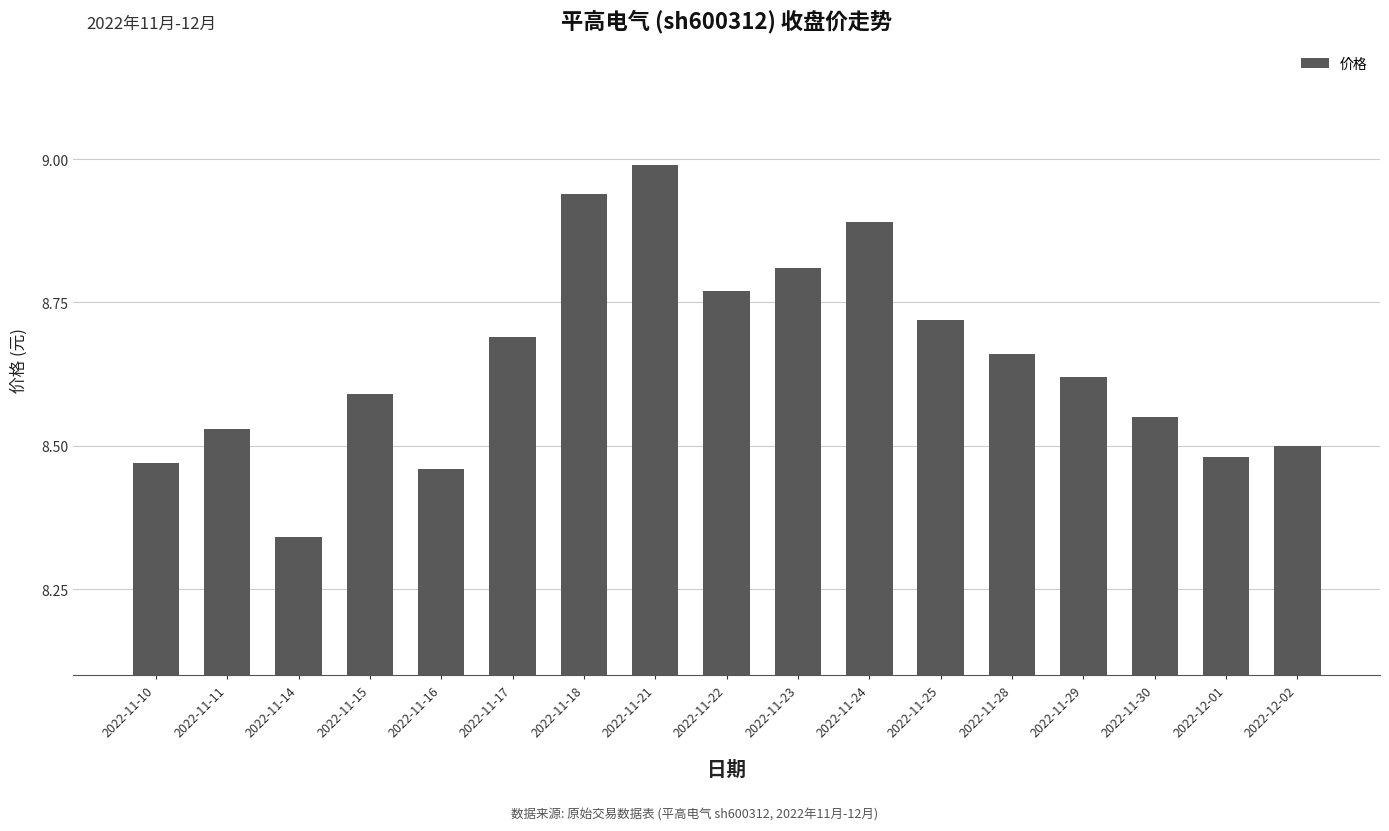

What is the change in value from 2022-11-17 to 2022-11-29?

-0.1